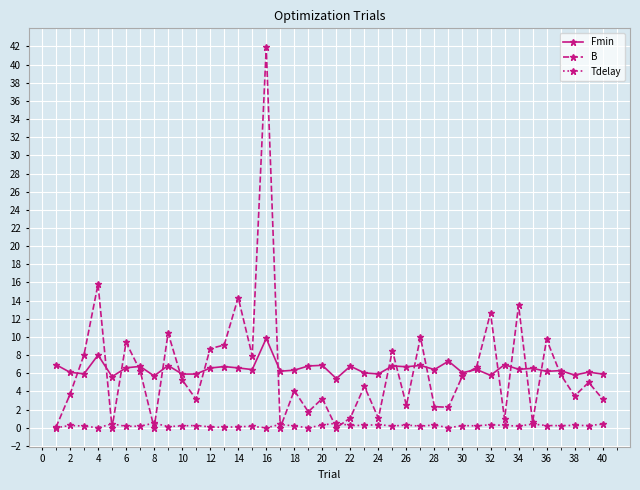

True or false: Fmin has more than 1 interior local peaks.

True